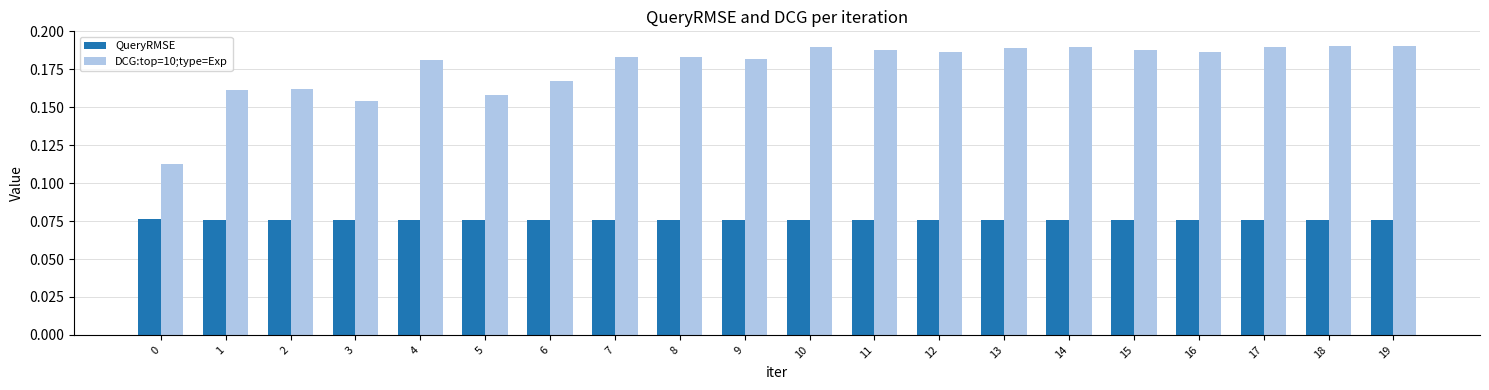

How many QueryRMSE values are between 0 and 1?

20